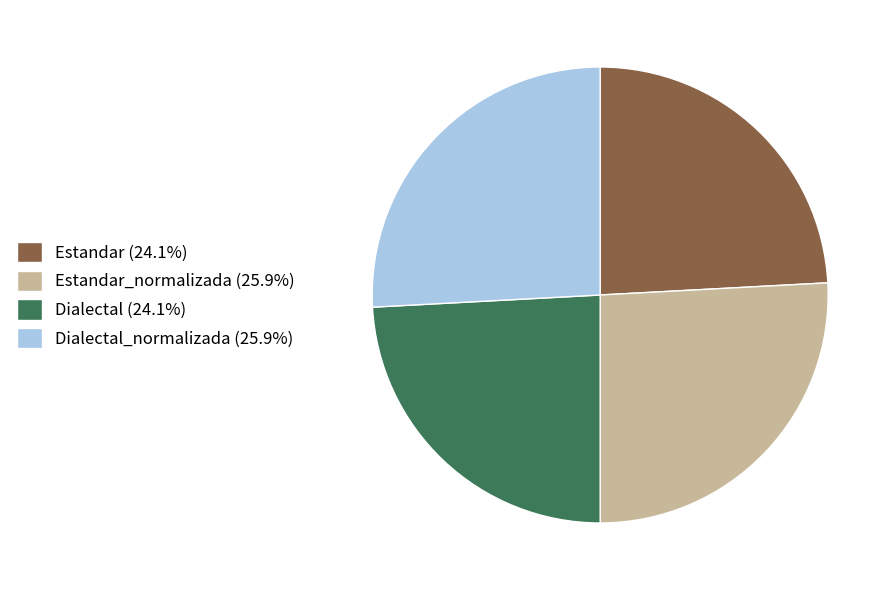

Is Estandar (24.1%) the majority of the pie?

No